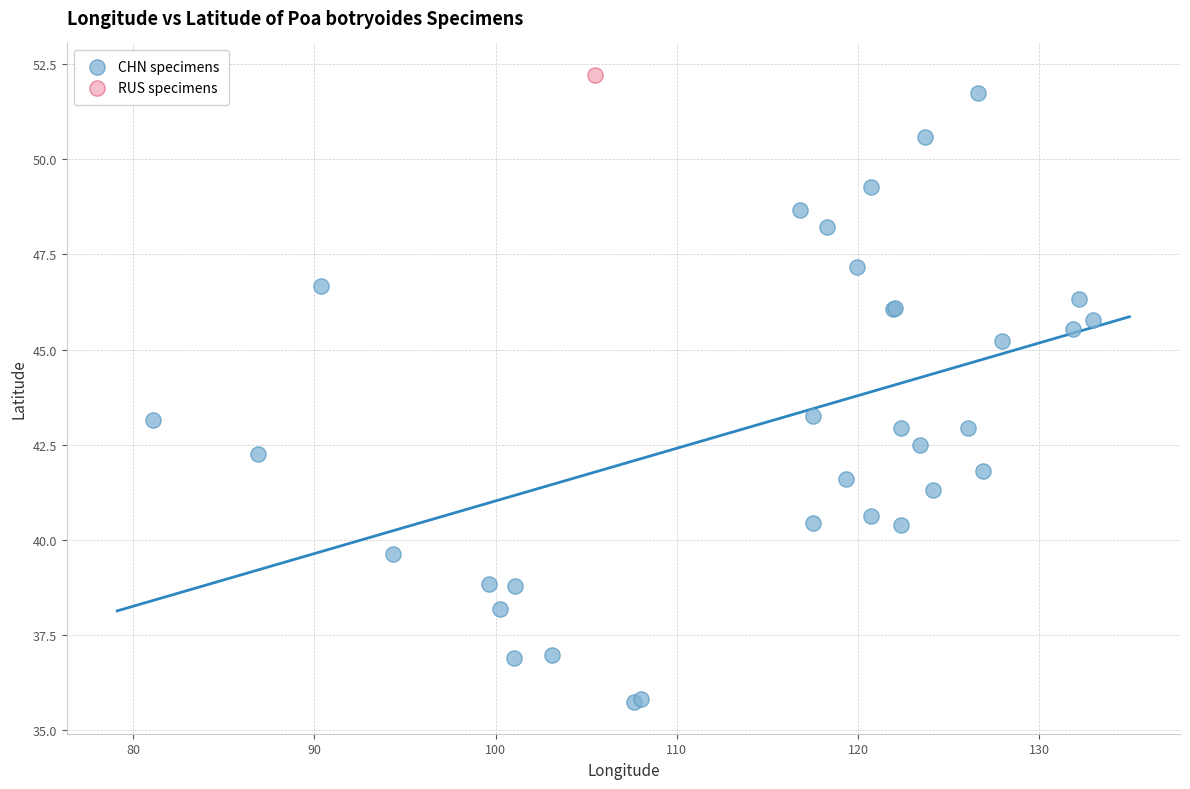

What are all the series names shown in the legend?

CHN specimens, RUS specimens